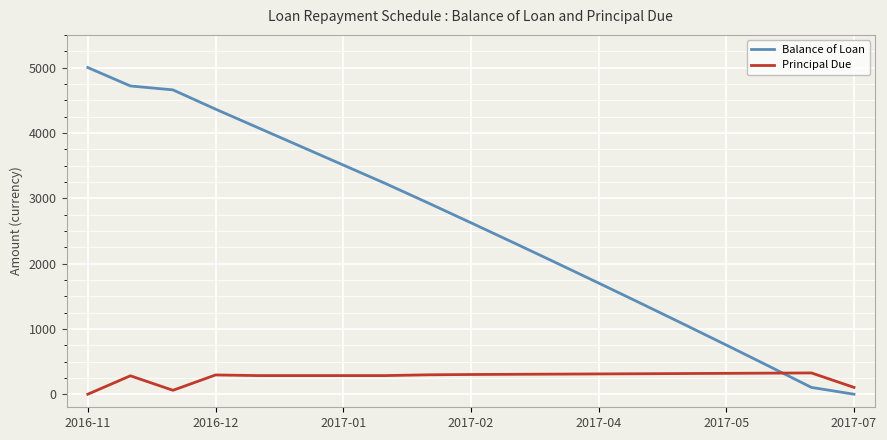

Rank the series by their maximum value, from highest to lowest.

Balance of Loan, Principal Due